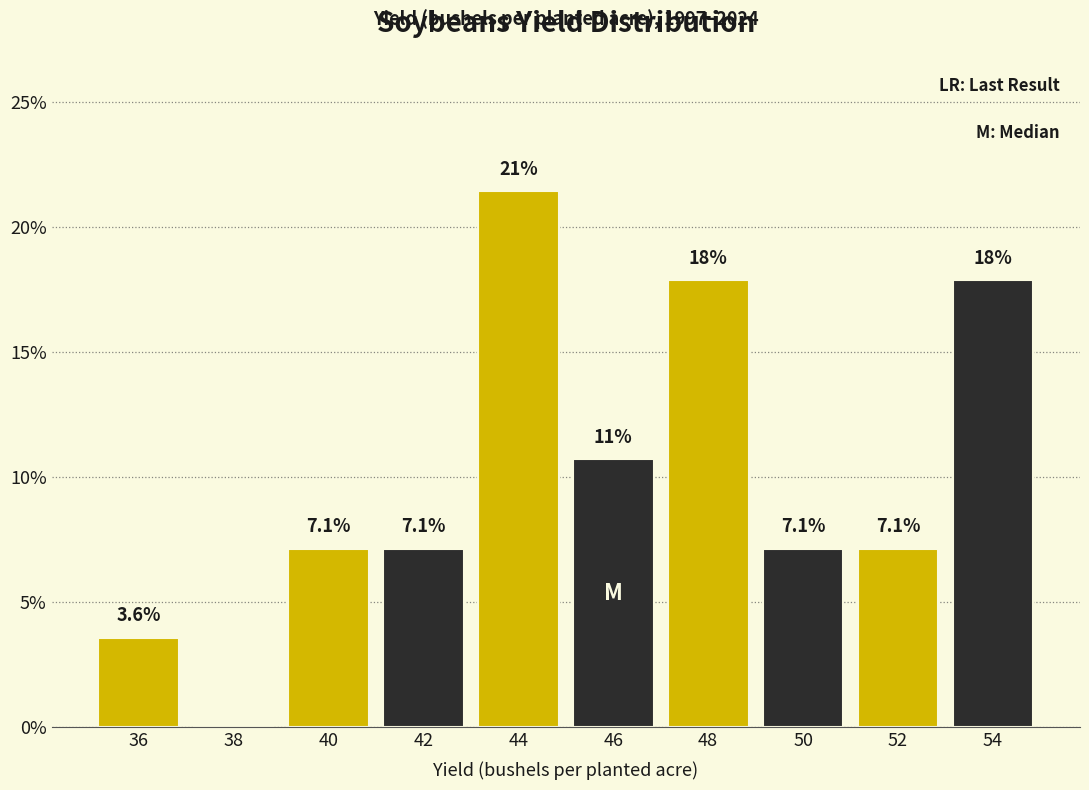

Which range on the x-axis has the tallest bar?

43 to 45